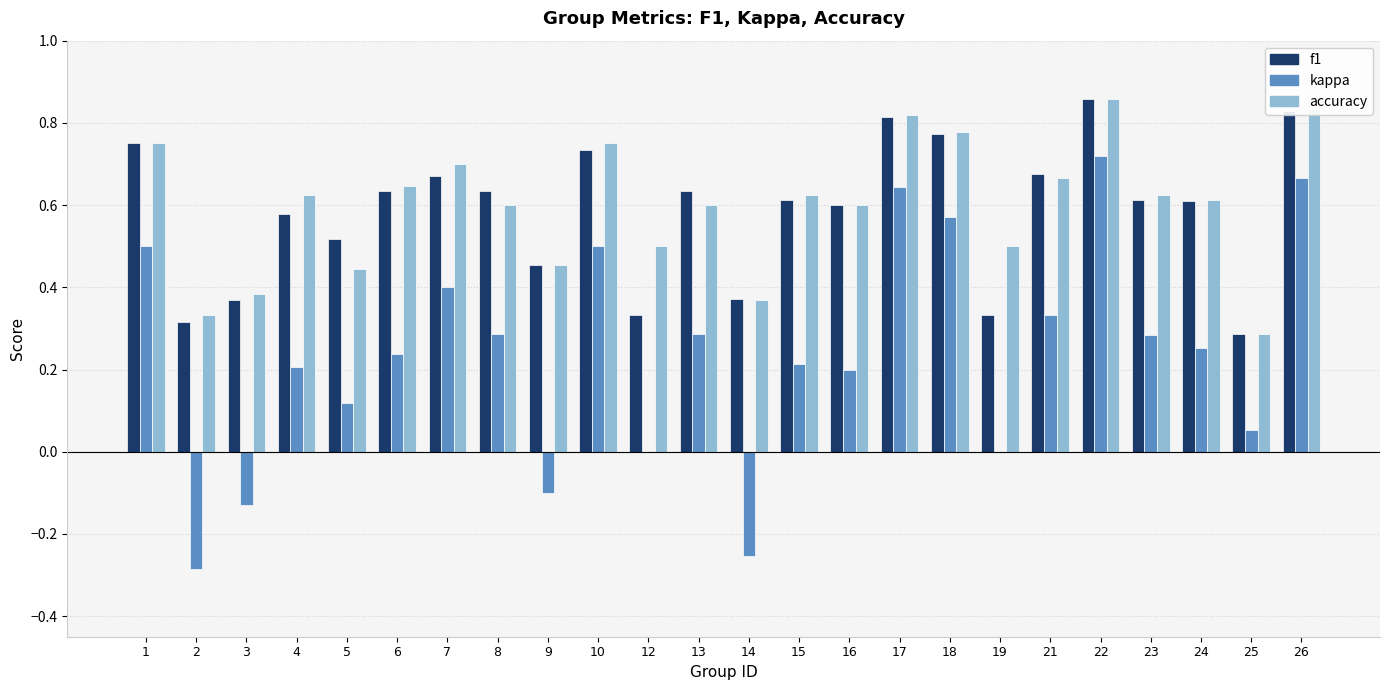

The value of f1 at 23 is 0.6. True or false?

True